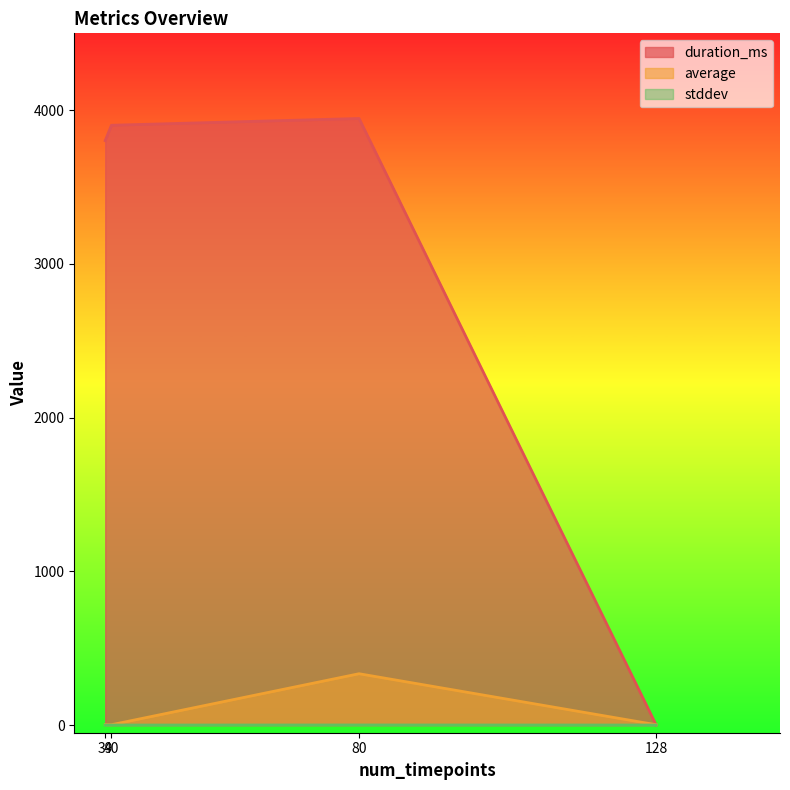

Which series has the largest total across all categories?

duration_ms